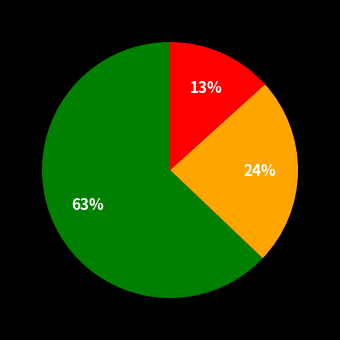

To the nearest percent, what is the average slice percentage?

33%